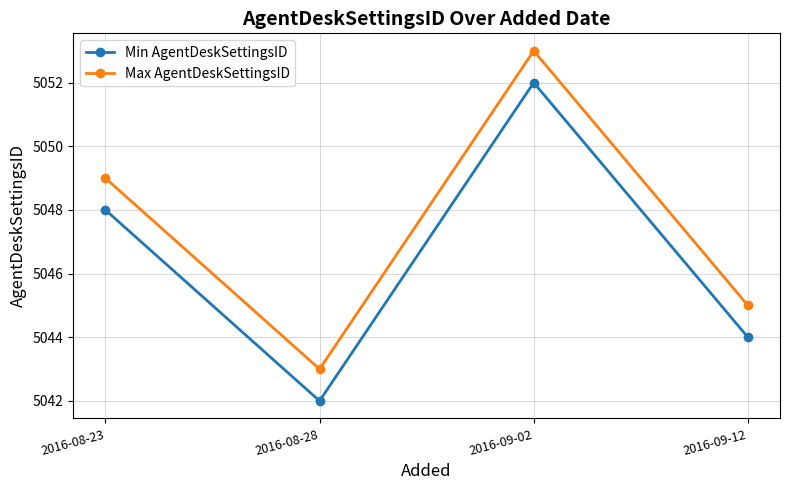

How many lines are shown in the chart?

2